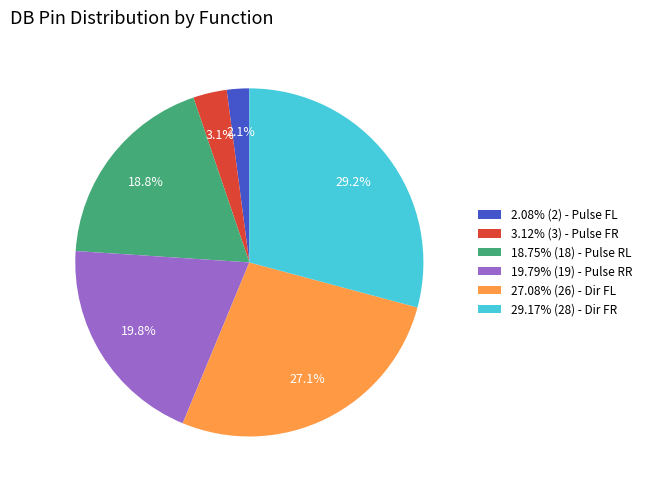

What portion of the pie excludes 2.08% (2) - Pulse FL?

97.9%